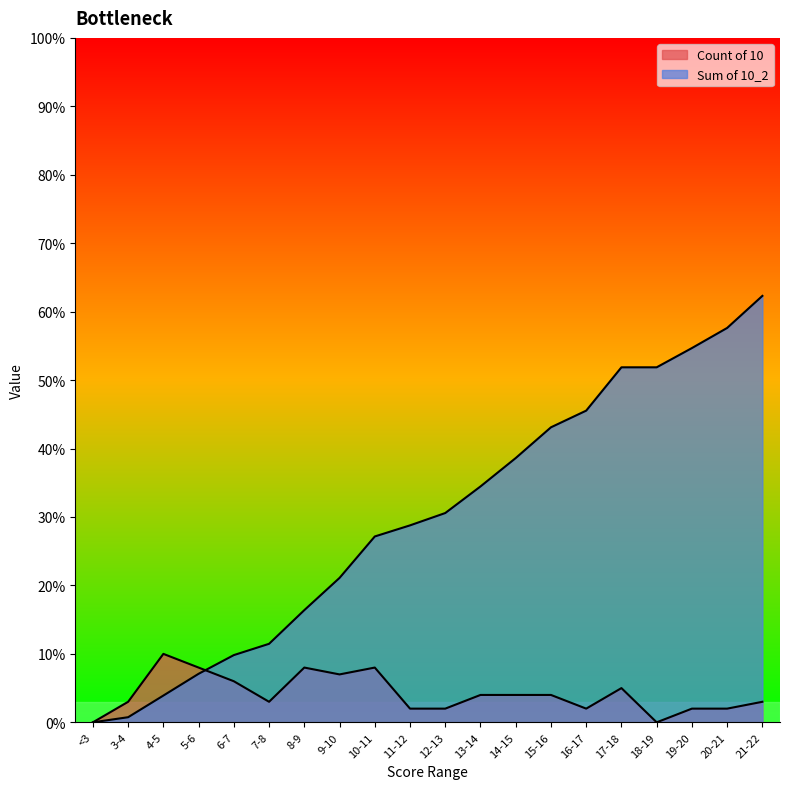

How many lines are shown in the chart?

2